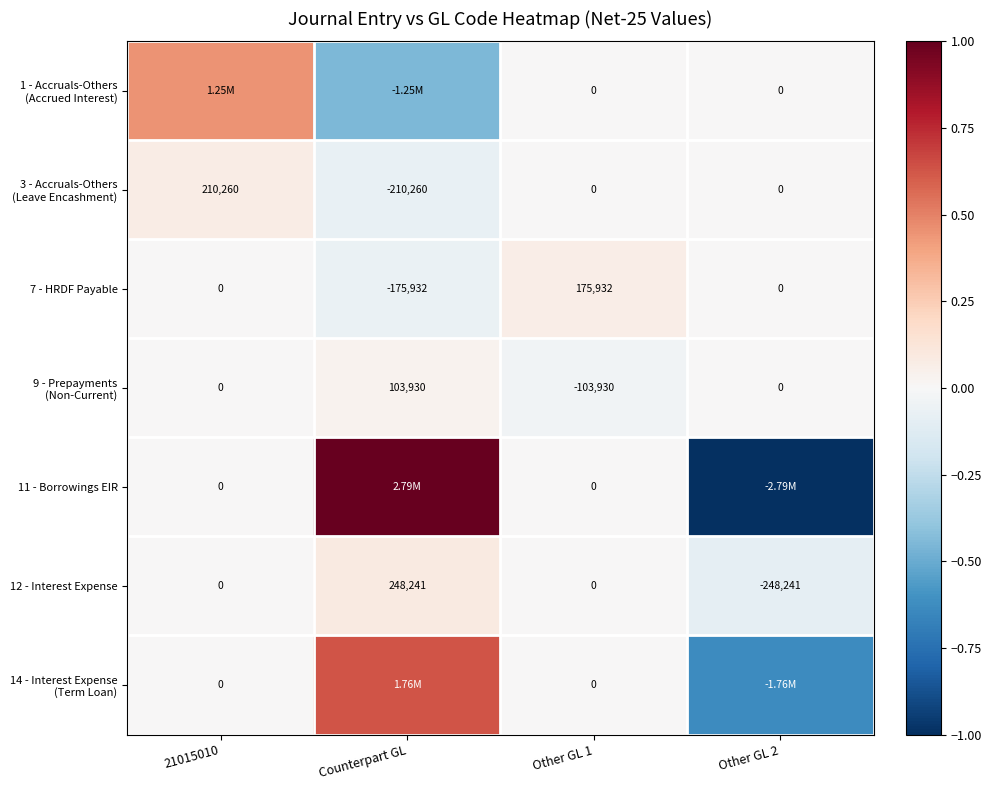

Which has a higher value, Other GL 1 or Other GL 2?

Other GL 1